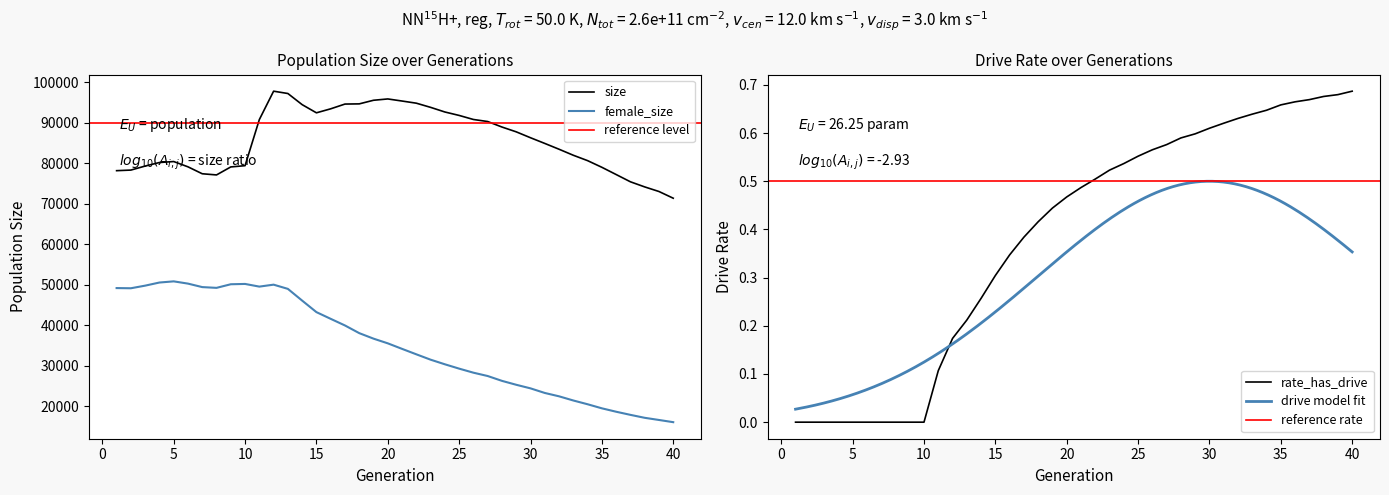

What is the minimum value for female_size?

16082